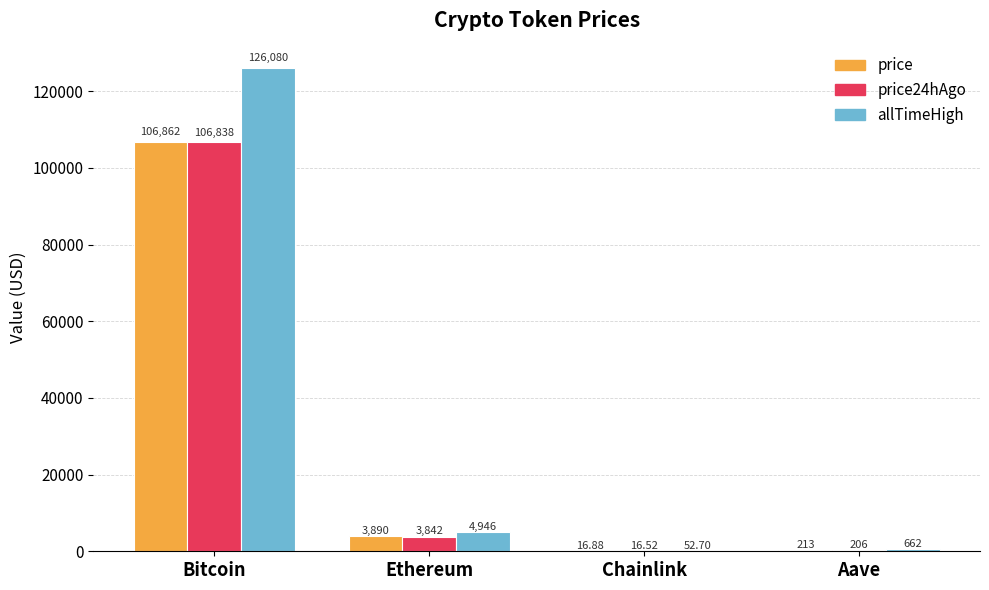

Reading right to left, transcribe all the data shown in this chart.

price: Aave=212.9	Chainlink=16.9	Ethereum=3890.0	Bitcoin=106862.0
price24hAgo: Aave=205.7	Chainlink=16.5	Ethereum=3841.6	Bitcoin=106838.0
allTimeHigh: Aave=661.7	Chainlink=52.7	Ethereum=4946.1	Bitcoin=126080.0